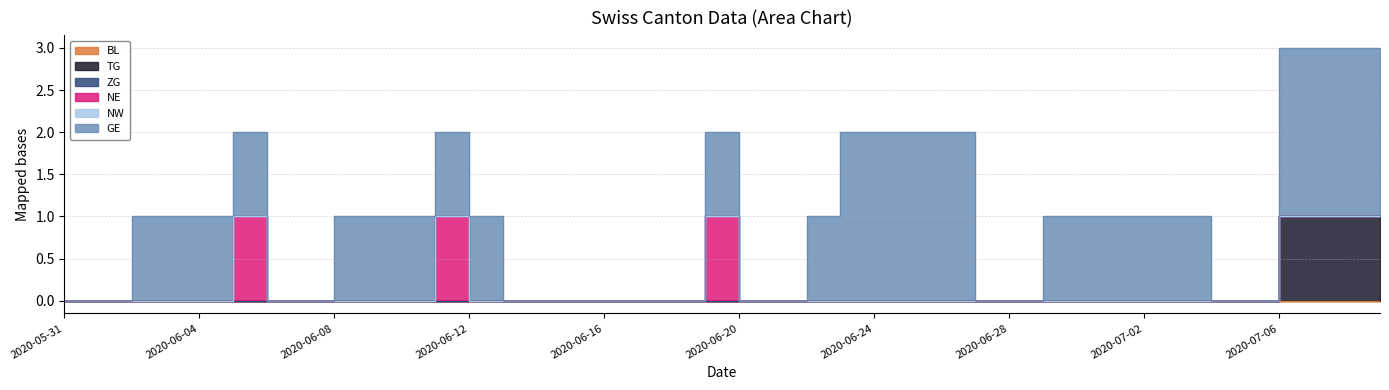

At which category is the sum across all series the highest?

2020-07-06